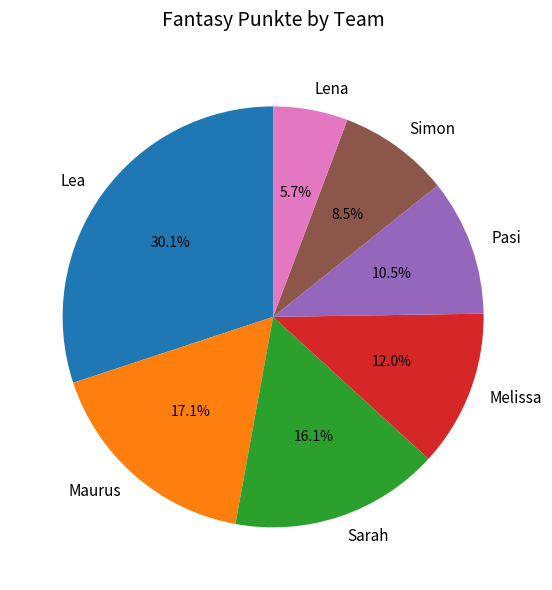

True or false: Maurus accounts for 17% of the total.

True